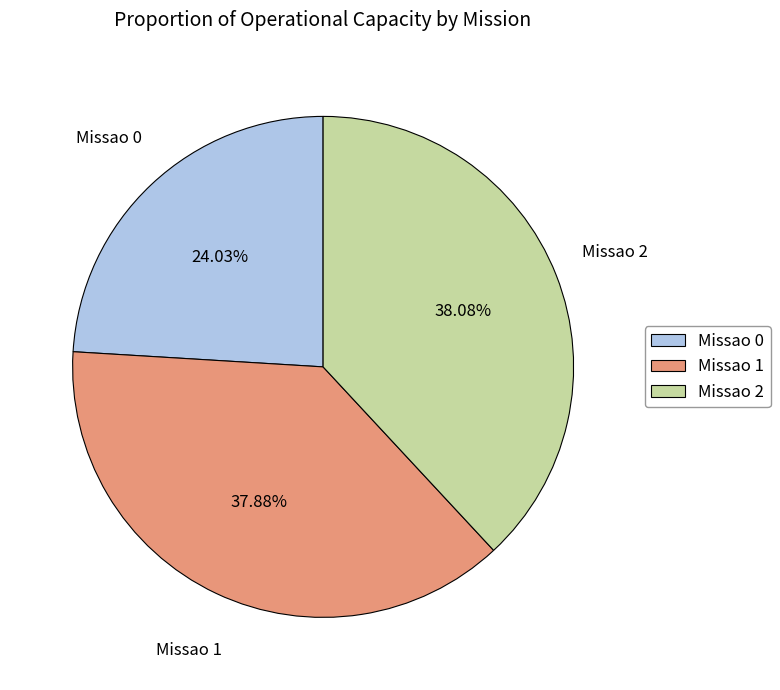

Which has a higher value, Missao 0 or Missao 2?

Missao 2